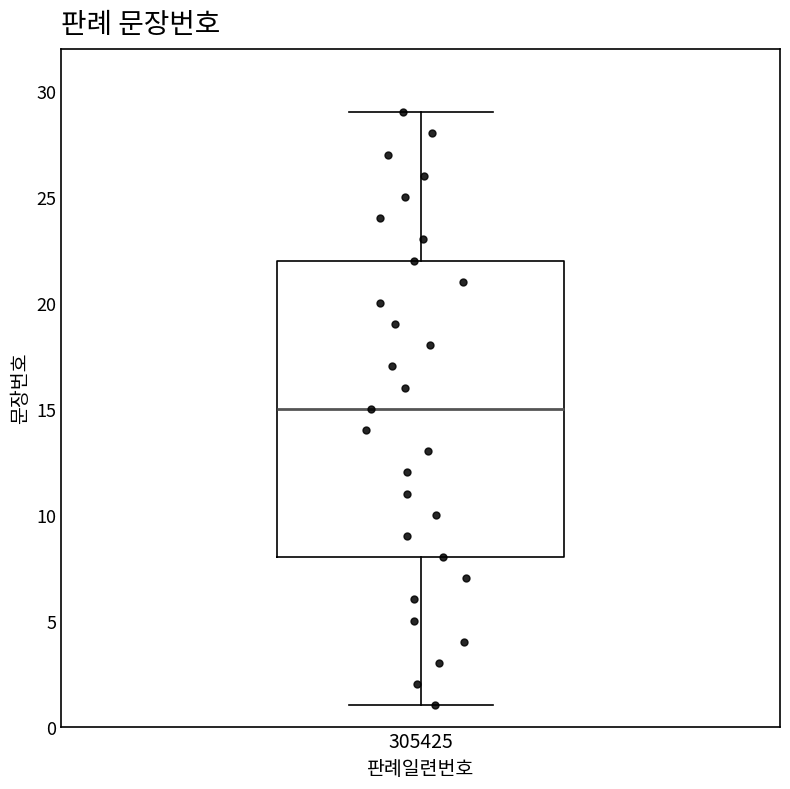

Where does the upper whisker of the box at x = 305425 end on the y-axis? The values are not printed on the chart, so give them approximately, as read against the axis.

29